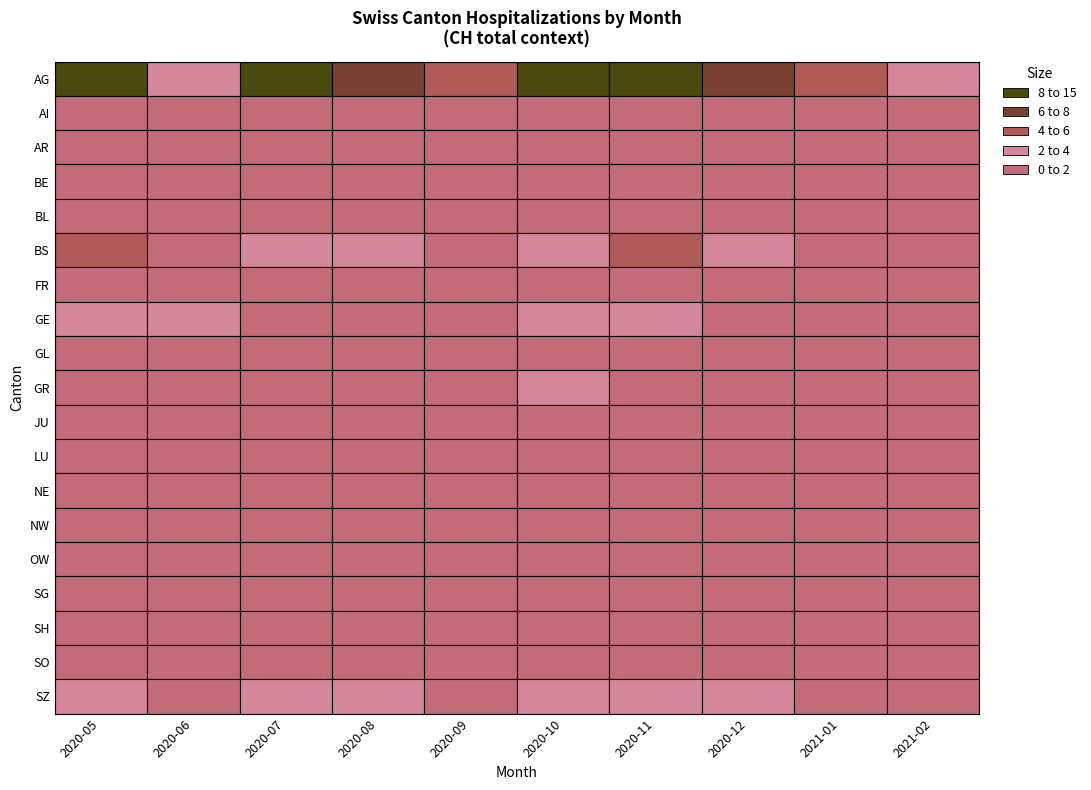

Where is 2020-10 nearest to the value 4?

BS